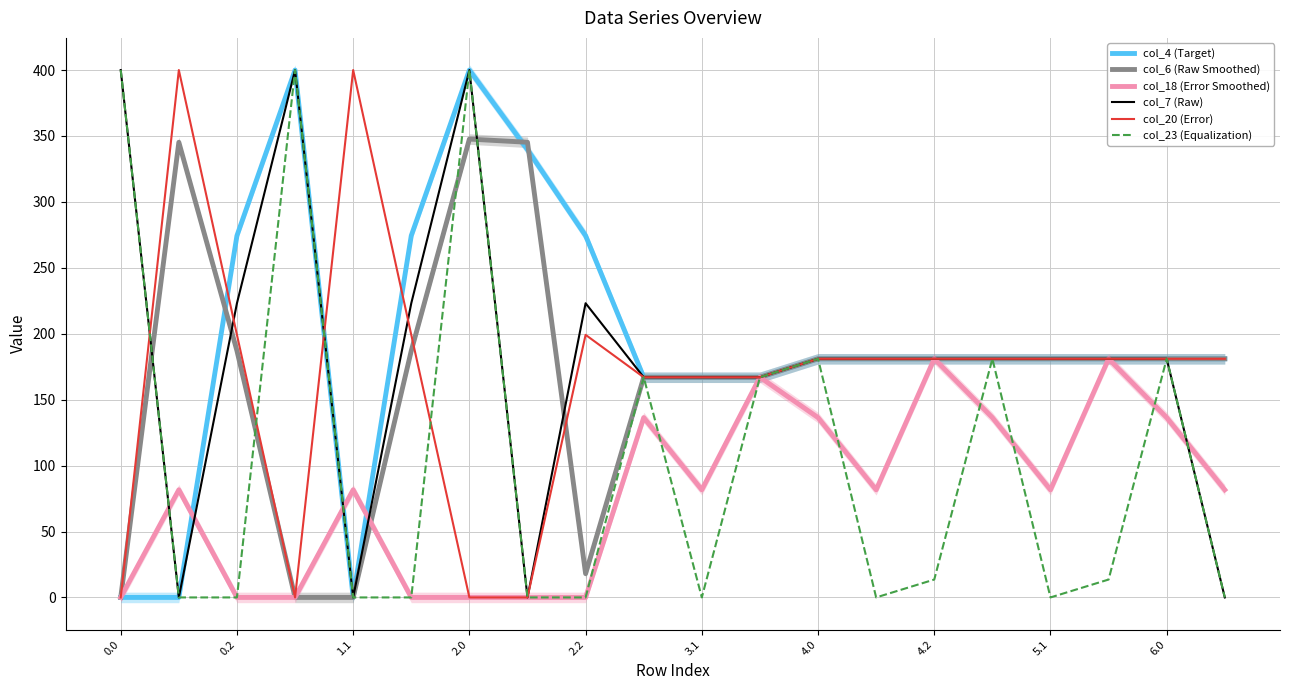

What is the maximum value for col_7 (Raw)?

400.0